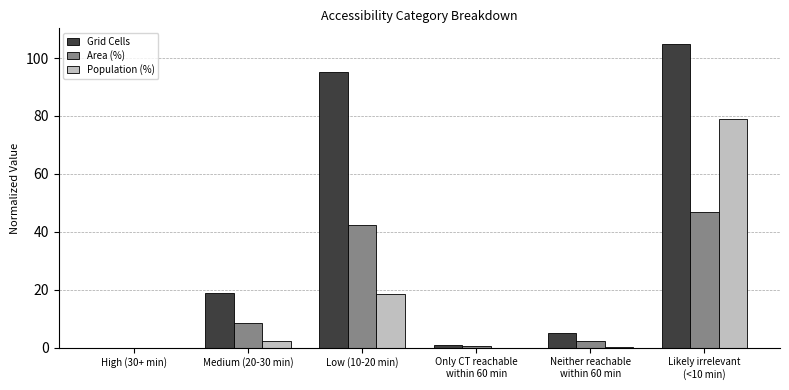

Which series changed the most between High (30+ min) and Low (10-20 min)?

Grid Cells